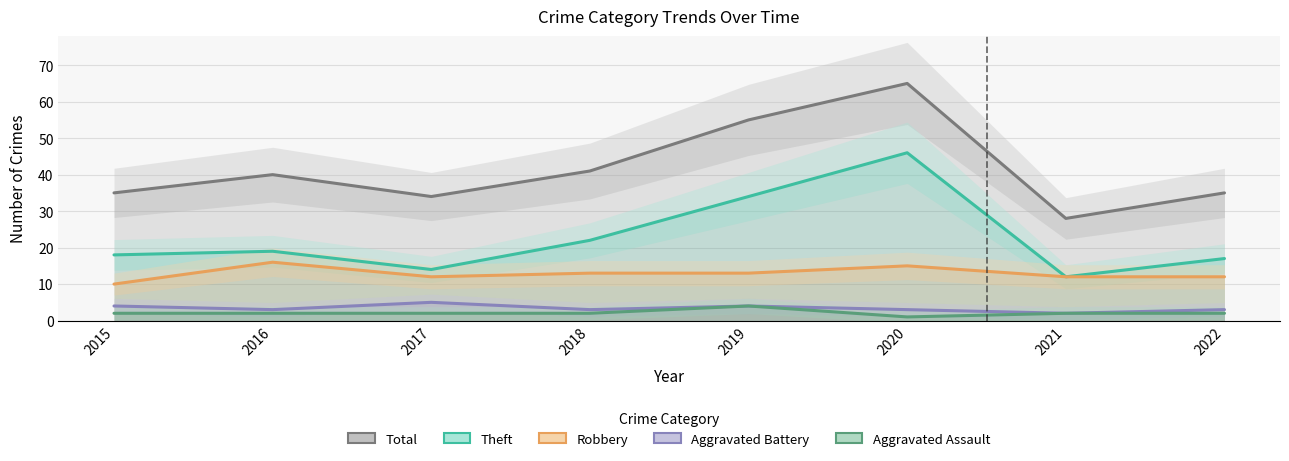

True or false: Aggravated Assault and Theft cross at least once.

False